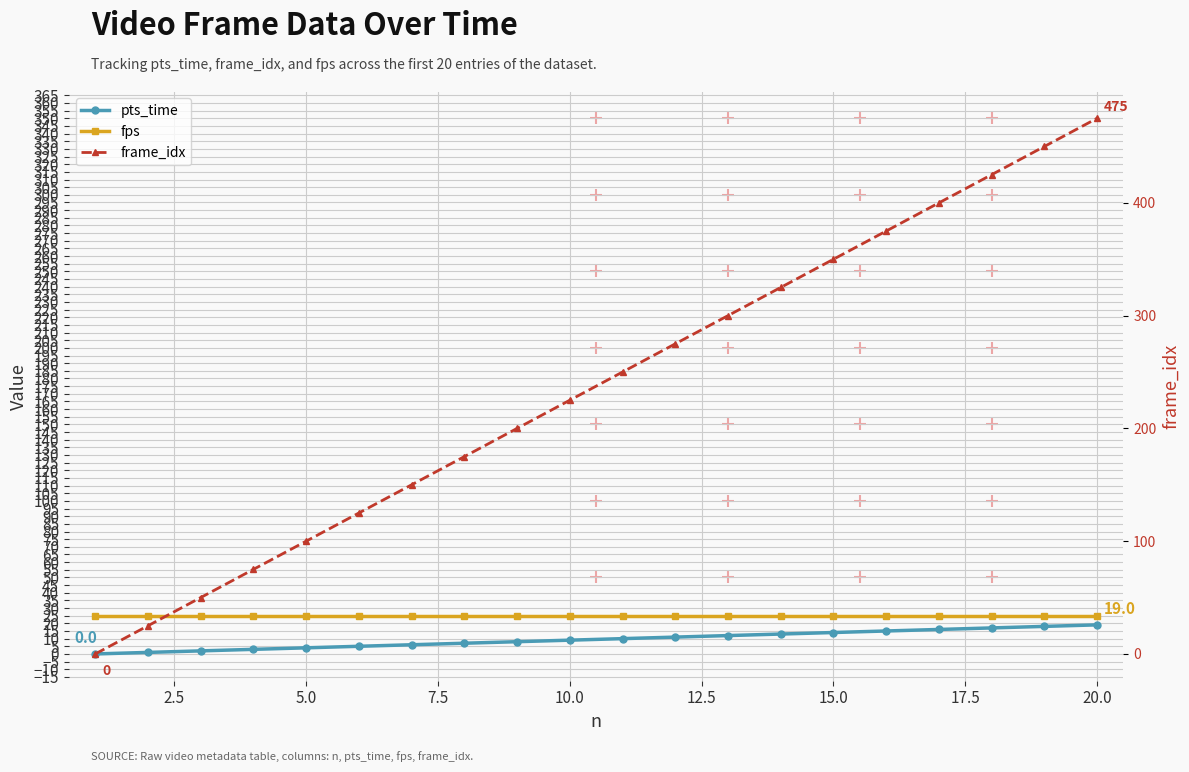

What is the difference between the maximum and minimum values in the frame_idx series?

475